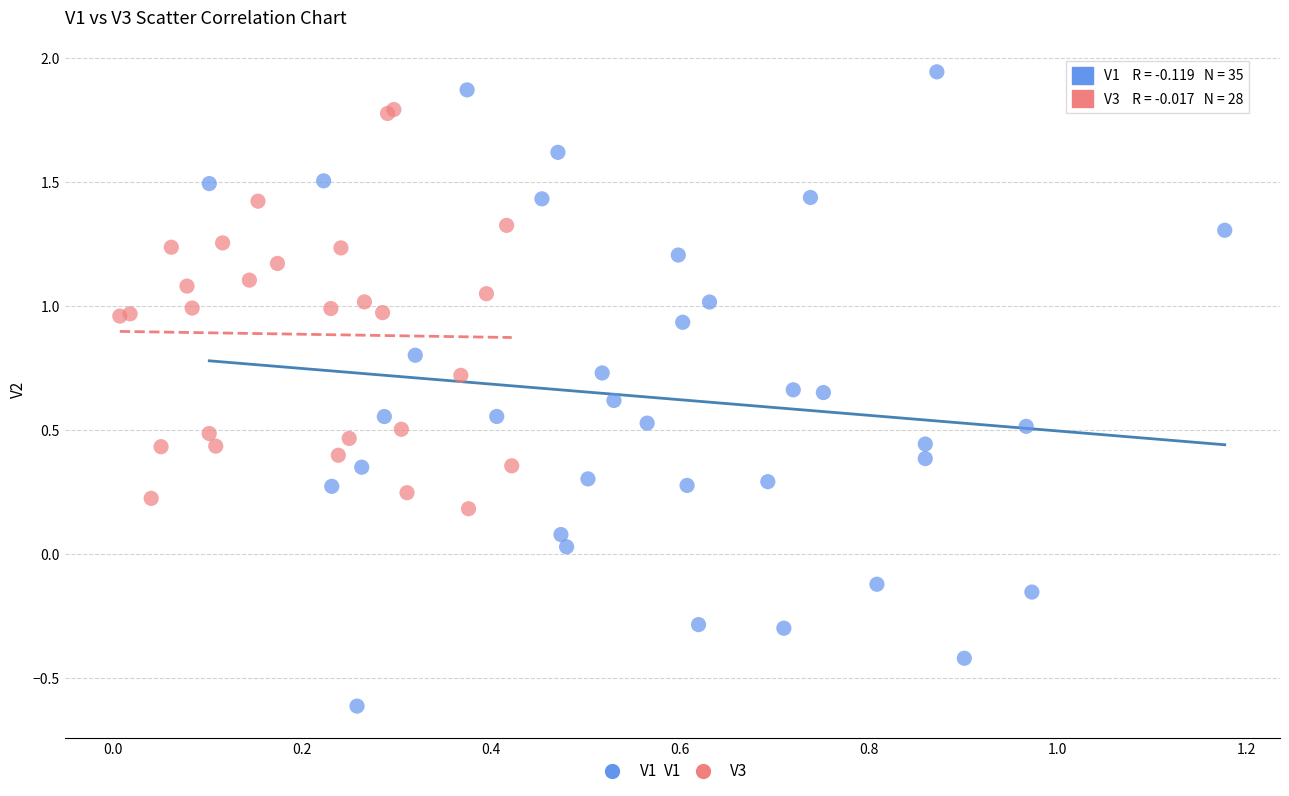

Which series reaches the maximum Y coordinate?

V1